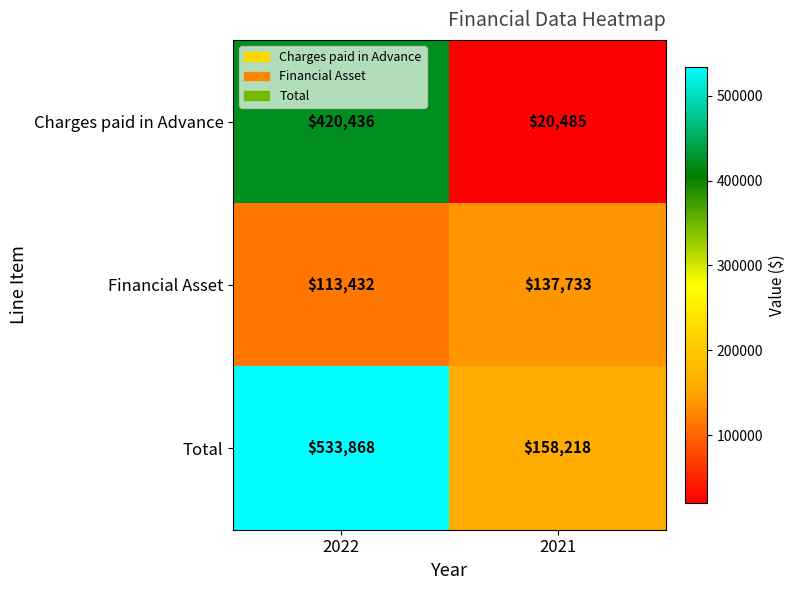

Reading left to right, list all the values displayed in this chart.

Charges paid in Advance: 420436	20485
Financial Asset: 113432	137733
Total: 533868	158218